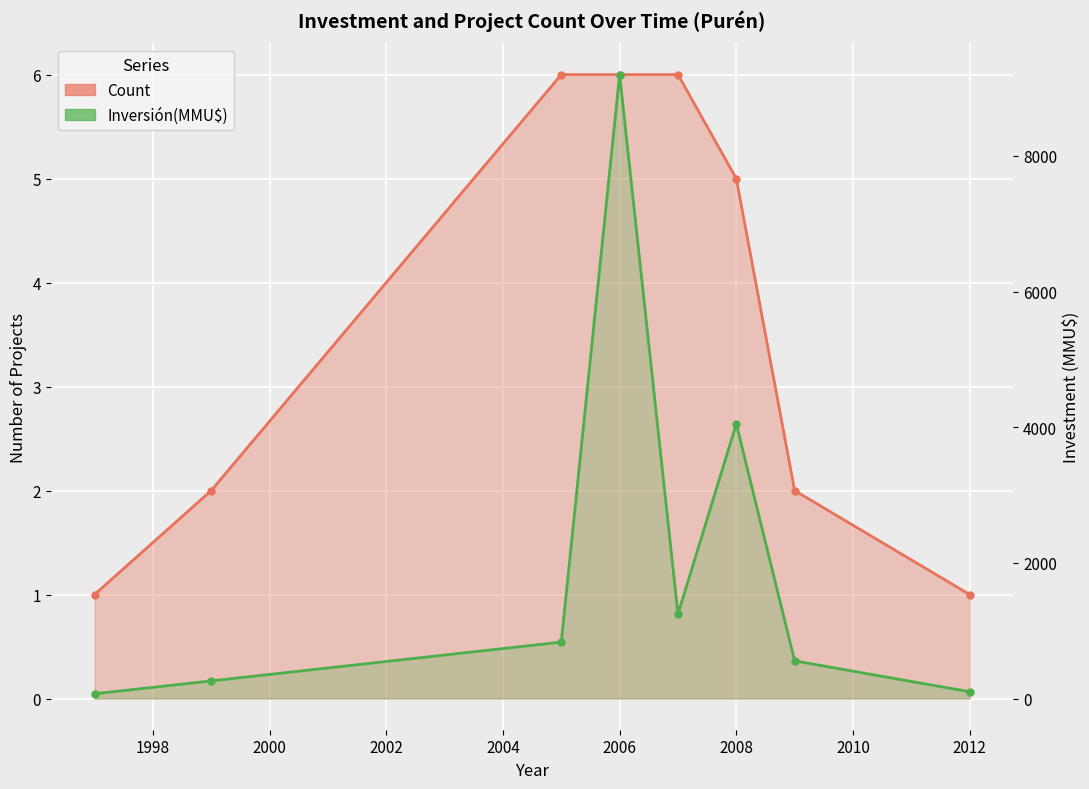

At 2008, list the series in order from largest to smallest.

Inversión(MMU$), Count